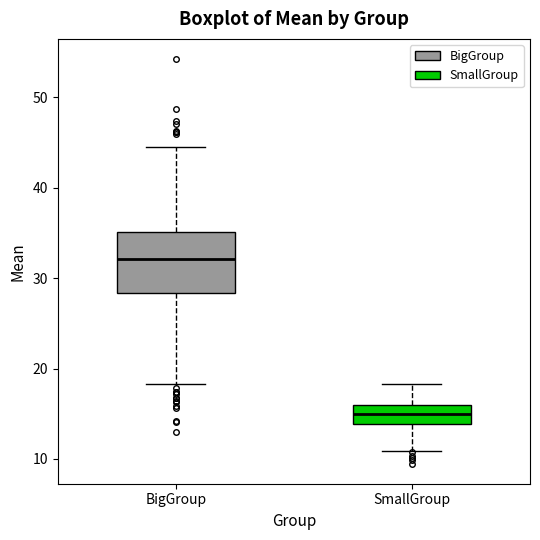

Reading left to right, transcribe this box plot: for each box, give where its median line is, the range the box spans, and where its two whiskers end, as read against the y-axis. The values are not printed on the chart, so give them approximately, as read against the axis.

BigGroup: median 32, box 28 to 35, whiskers 18 to 44
SmallGroup: median 15, box 14 to 16, whiskers 11 to 18